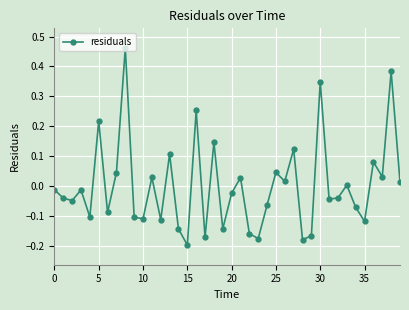

What is the difference between the maximum and minimum values?

0.7